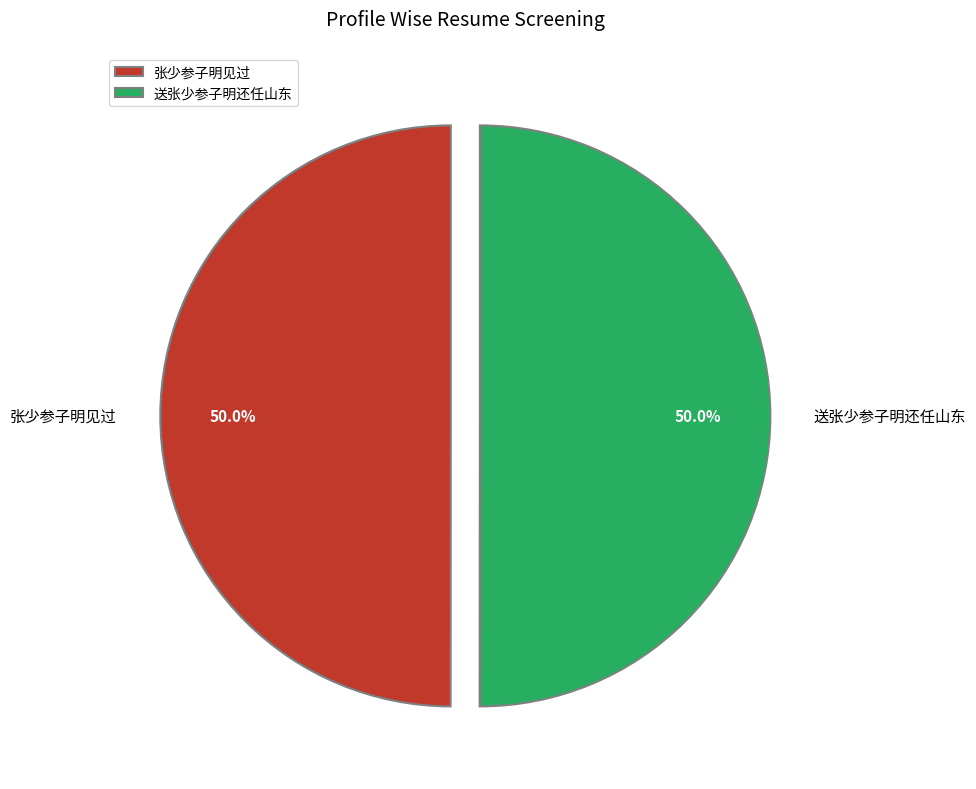

Approximately how many times larger is the value at 送张少参子明还任山东 compared to 张少参子明见过?

1.0